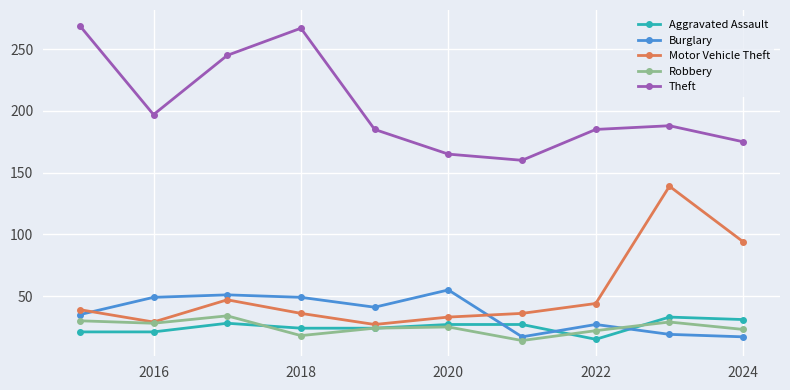

What is the maximum value for Theft?

269